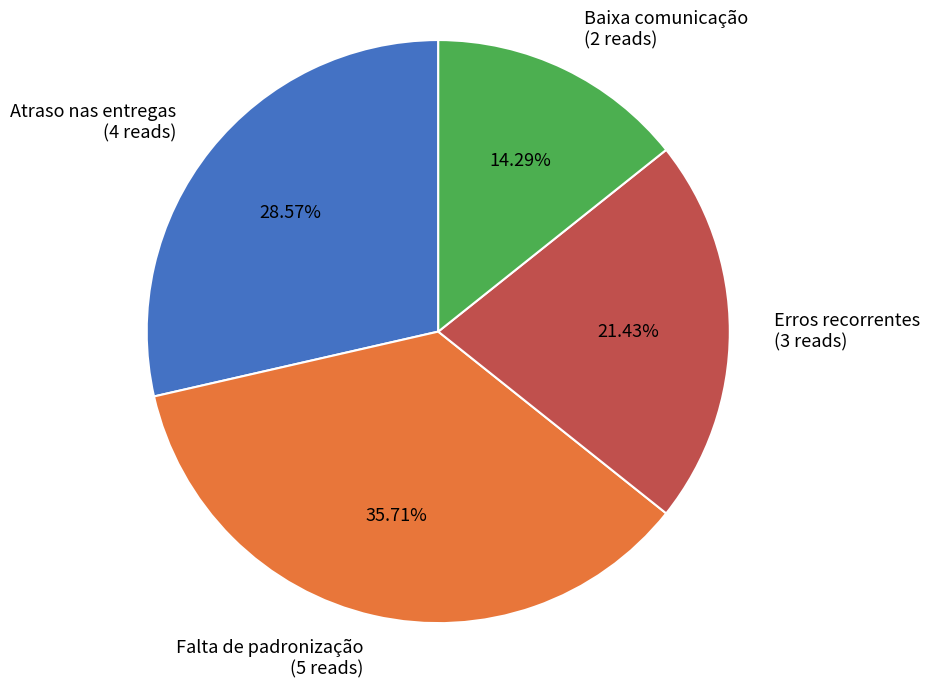

What percentage is the Falta de padronização slice, to the nearest percent?

36%